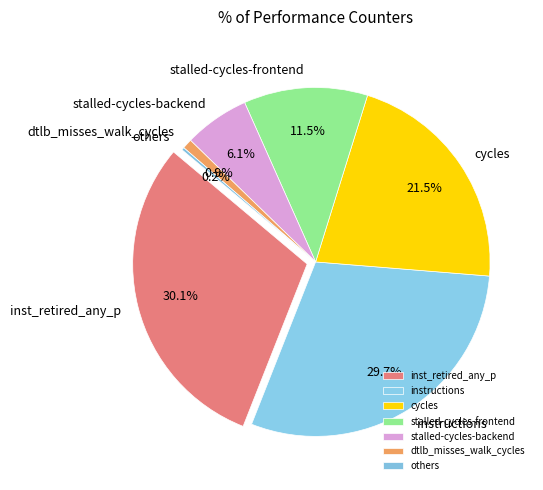

What percentage is NOT represented by inst_retired_any_p?

69.9%